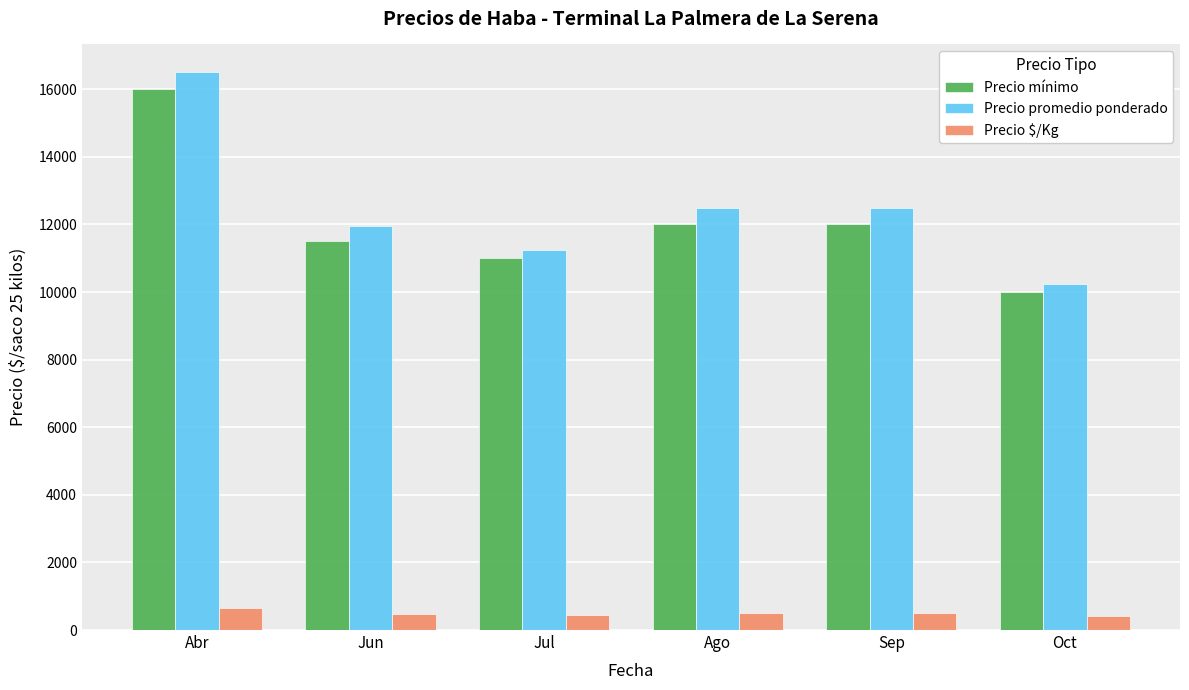

What is the label of the 1st bar from the right?

Oct